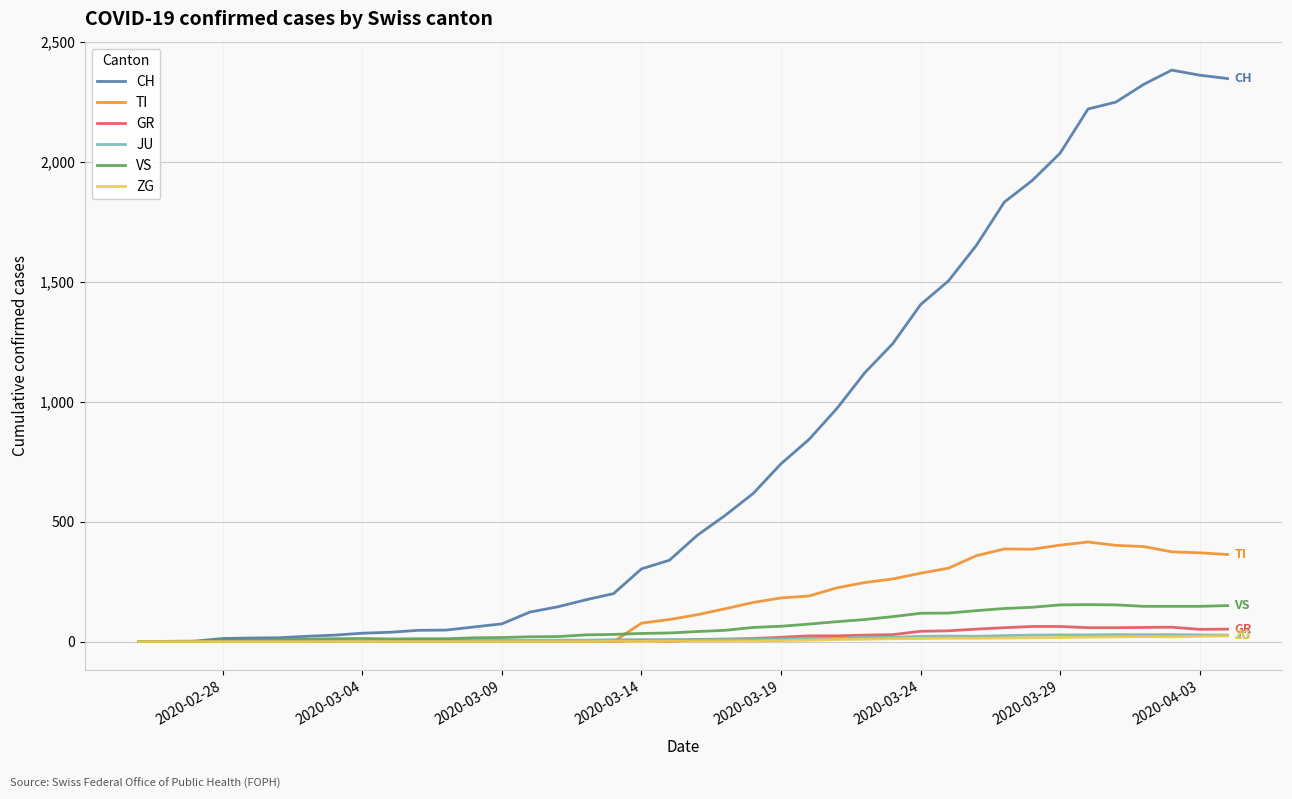

Which series has the largest total across all categories?

CH